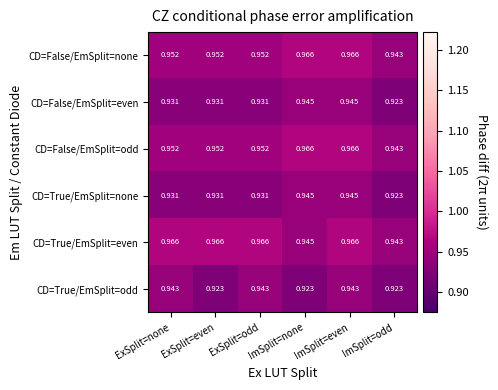

Where is CD=True/EmSplit=even nearest to the value 0?

ImSplit=odd